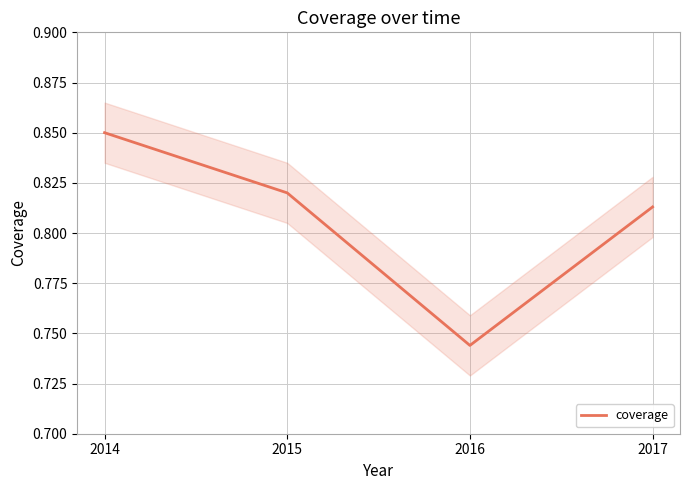

Is this an area chart (filled region under the line)?

No